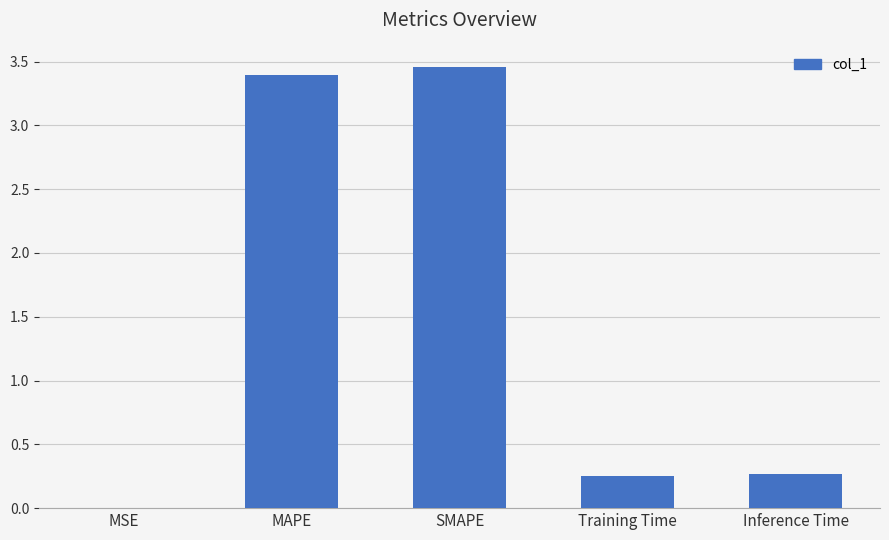

True or false: the data shows 0.0 at MSE.

True